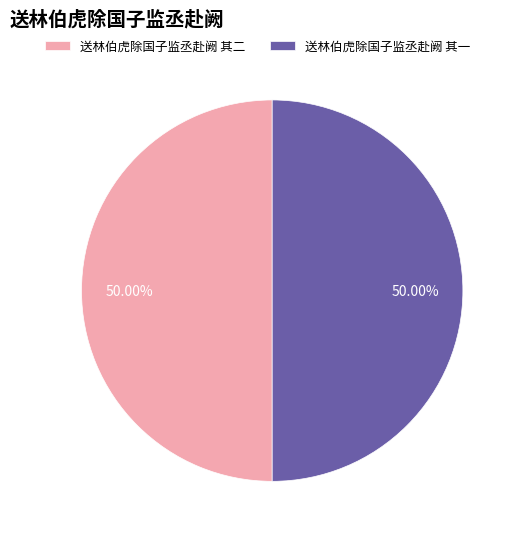

What is the ratio of the value at 送林伯虎除国子监丞赴阙 其二 to the value at 送林伯虎除国子监丞赴阙 其一?

1.0